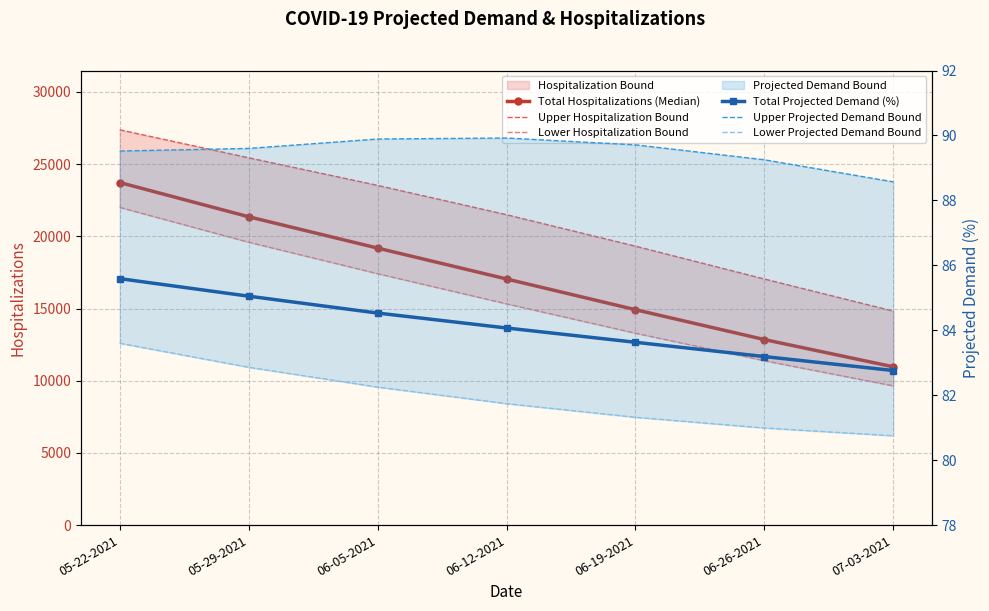

True or false: Lower Projected Demand Bound has more than 0 interior local peaks.

False